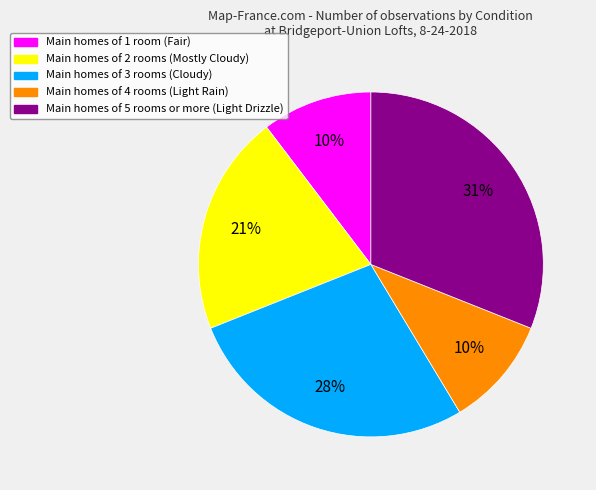

True or false: Main homes of 4 rooms (Light Rain) accounts for 24% of the total.

False